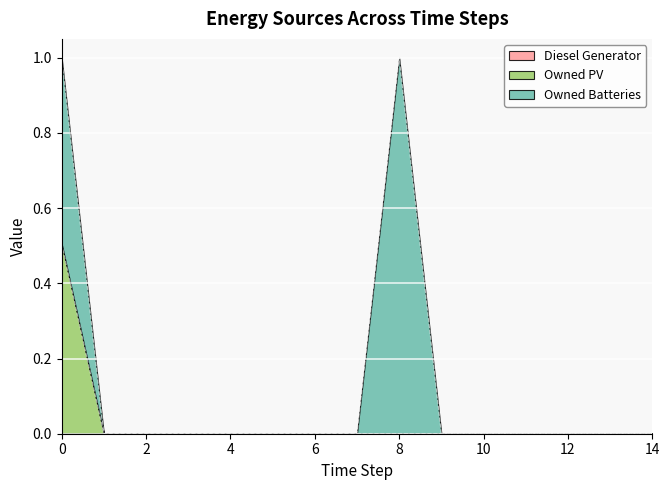

What is the difference between the second highest and second lowest values in the Owned Batteries series?

1.0